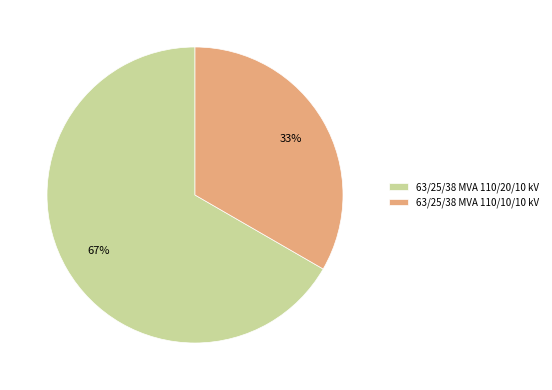

Does any single category account for the majority?

Yes